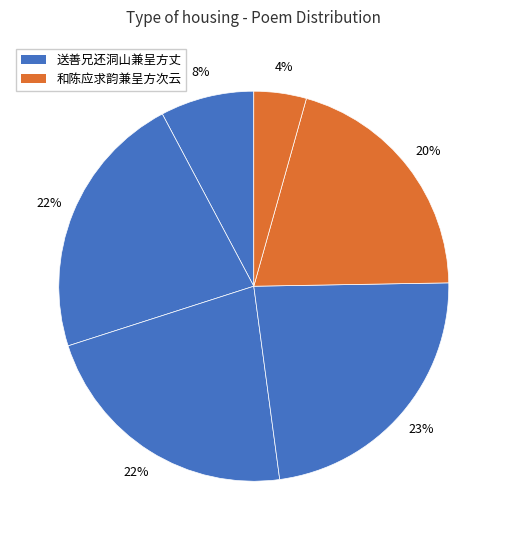

How many segments does this pie chart have?

6